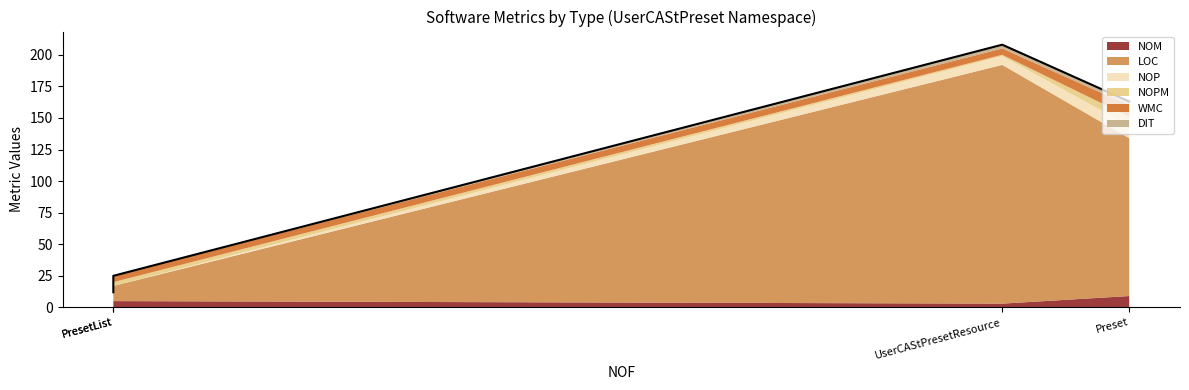

Which series changed the most between Preset and UserCAStPresetResourceHandler?

LOC